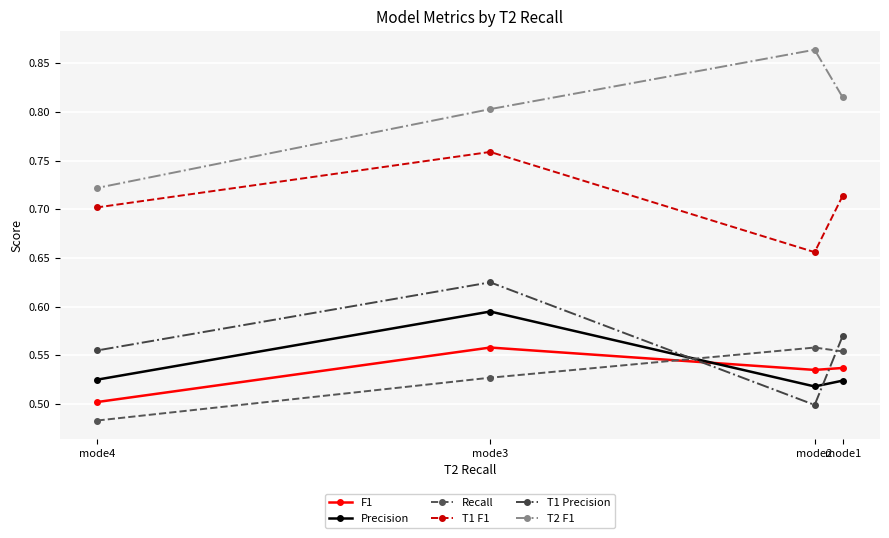

What is the value of the Precision point at the 4th from the left?

0.5